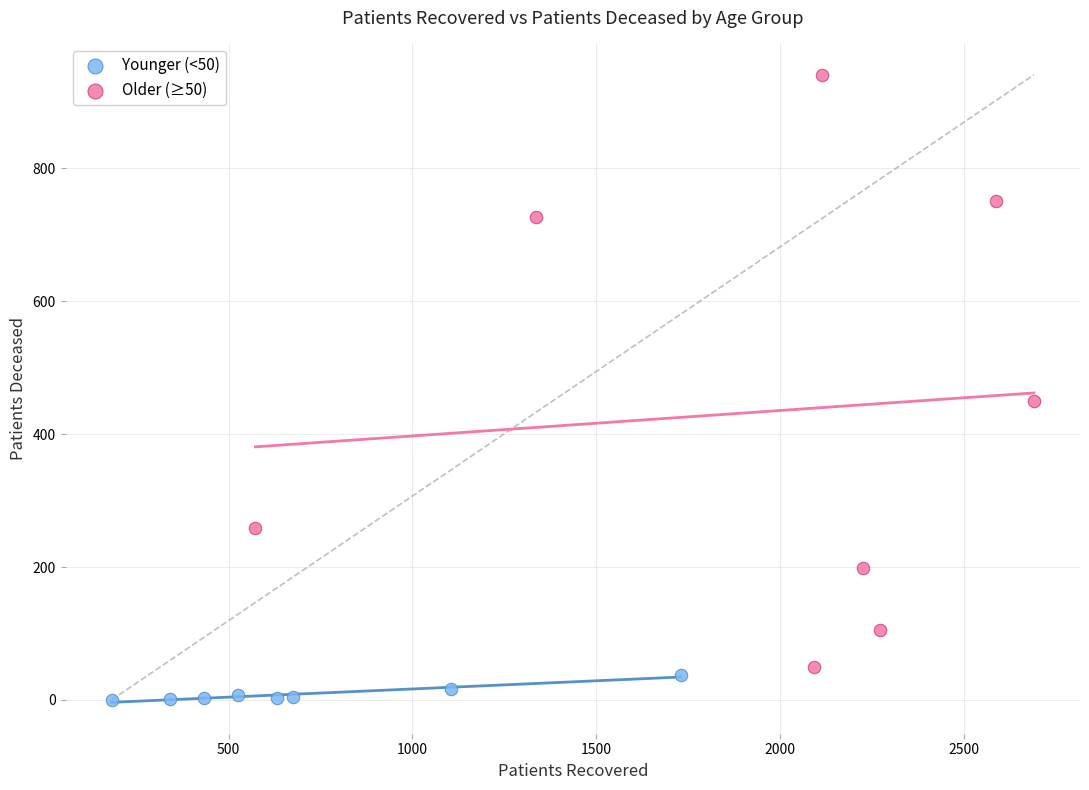

What are all the series names shown in the legend?

Younger (<50), Older (≥50)